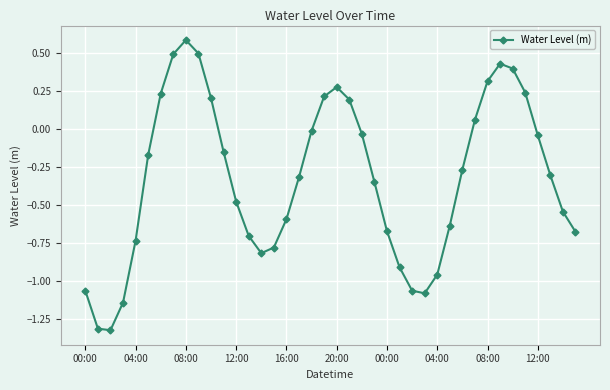

What is the difference between the second highest and second lowest values?

1.8